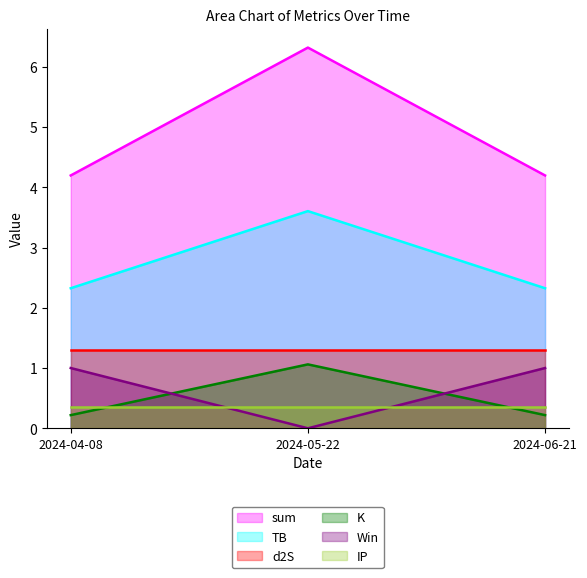

How many lines are shown in the chart?

6